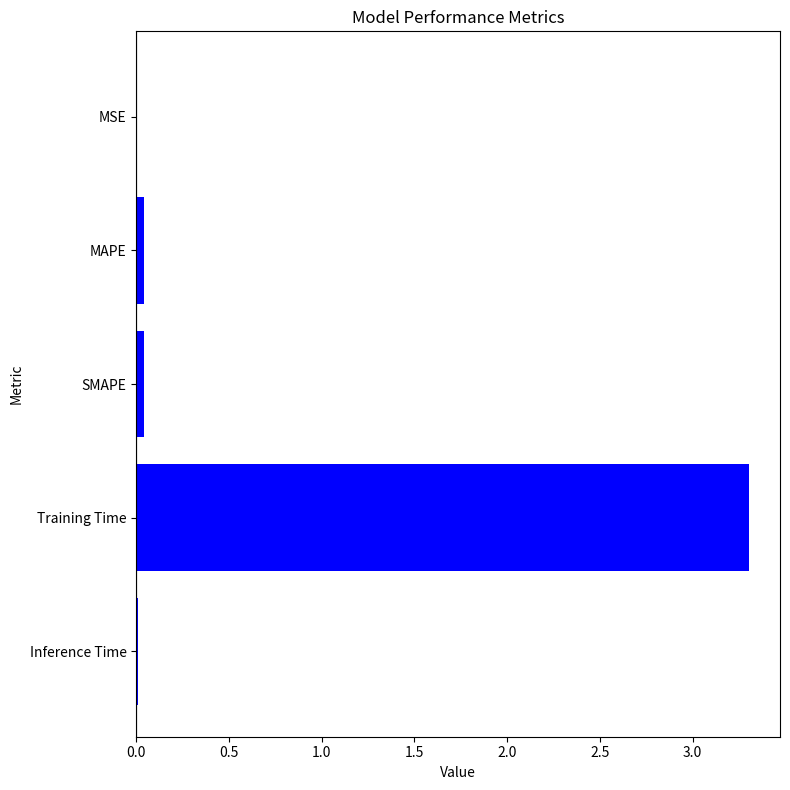

How many data points does each series have?

5